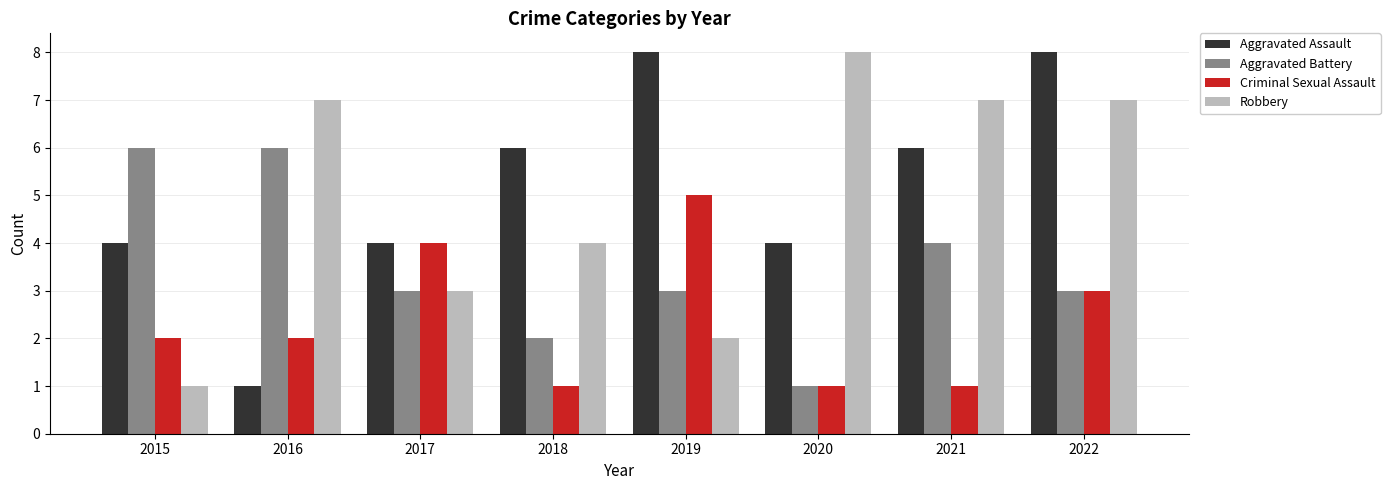

Is the value of Aggravated Battery at 2015 greater than the value of Criminal Sexual Assault at 2017?

Yes